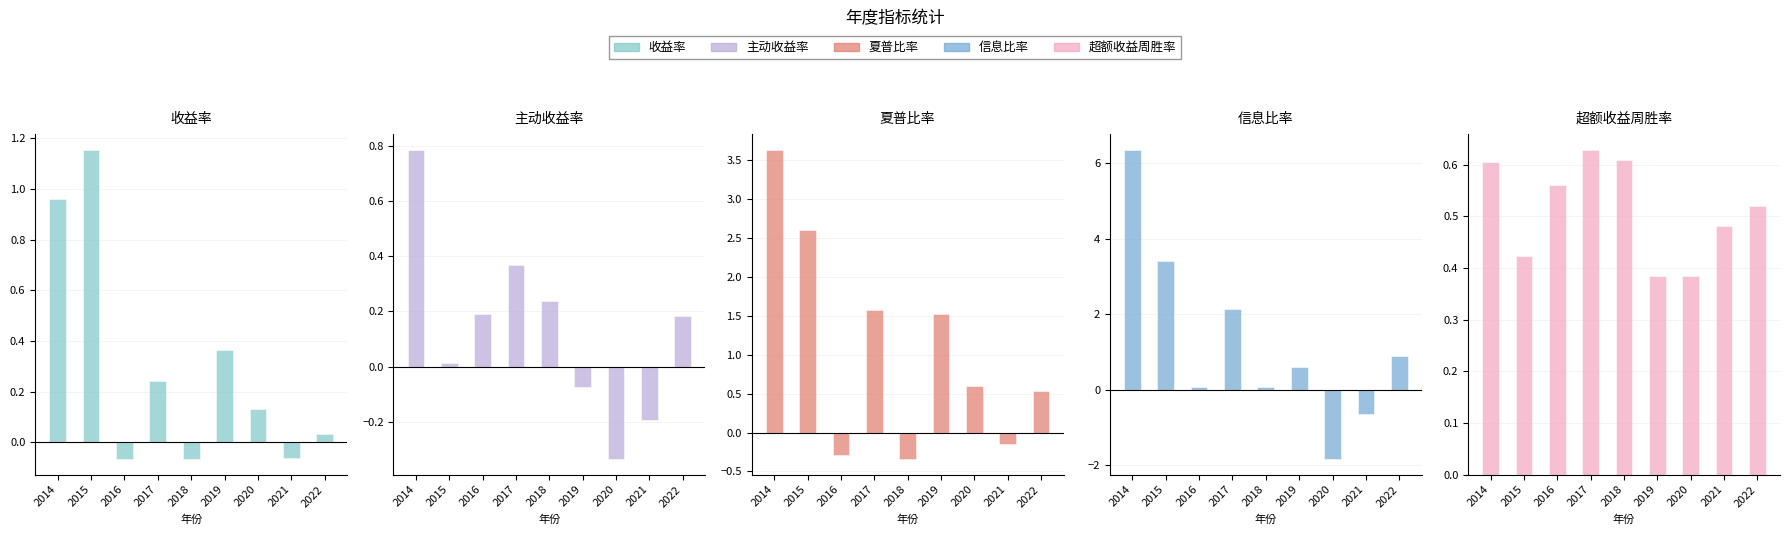

How many bars are there in total?

45